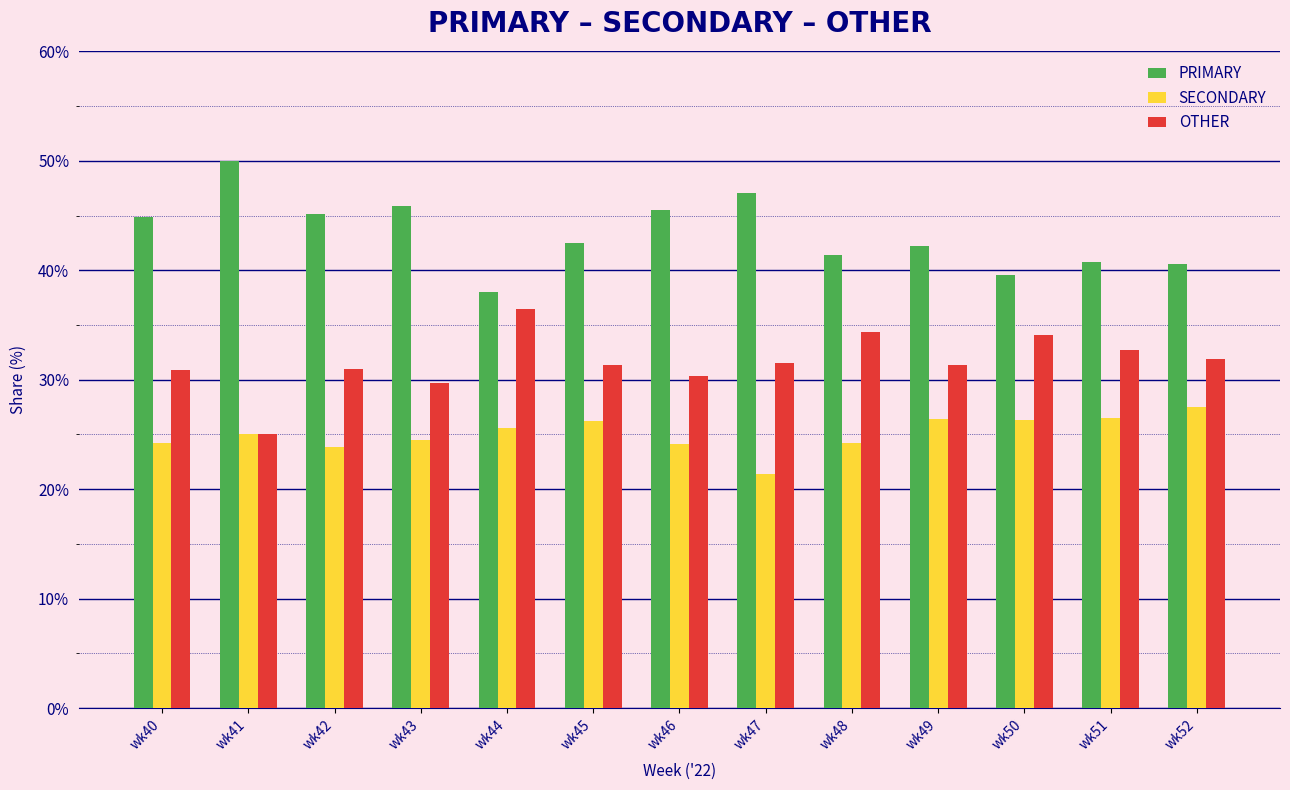

What is the total value across all series at wk48?

100.0